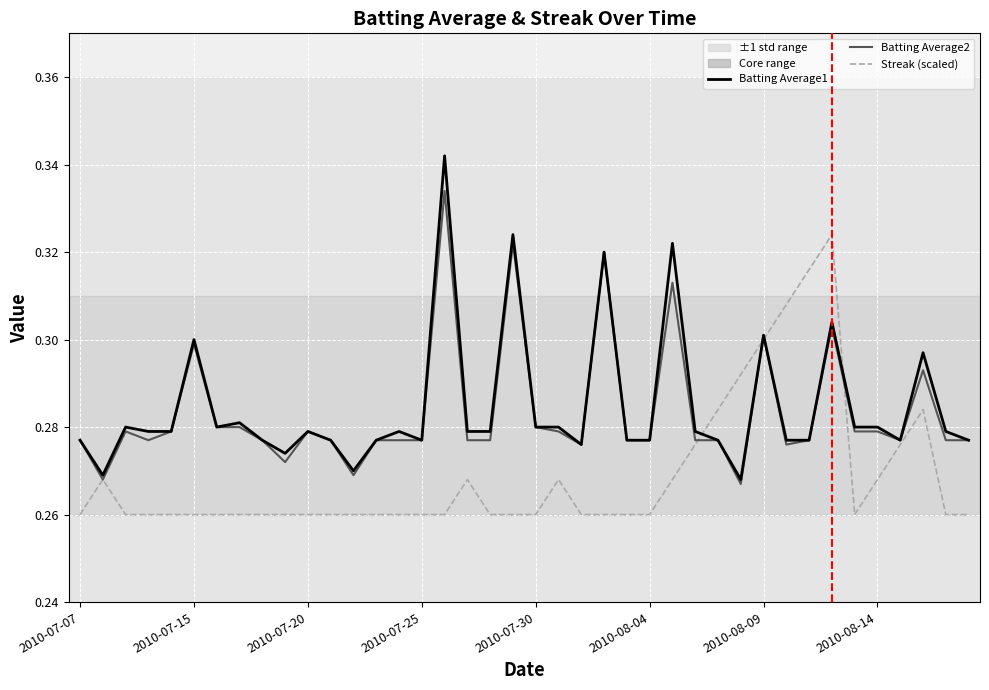

List the series in order of their peak value, lowest first.

Streak (scaled), Batting Average2, Batting Average1